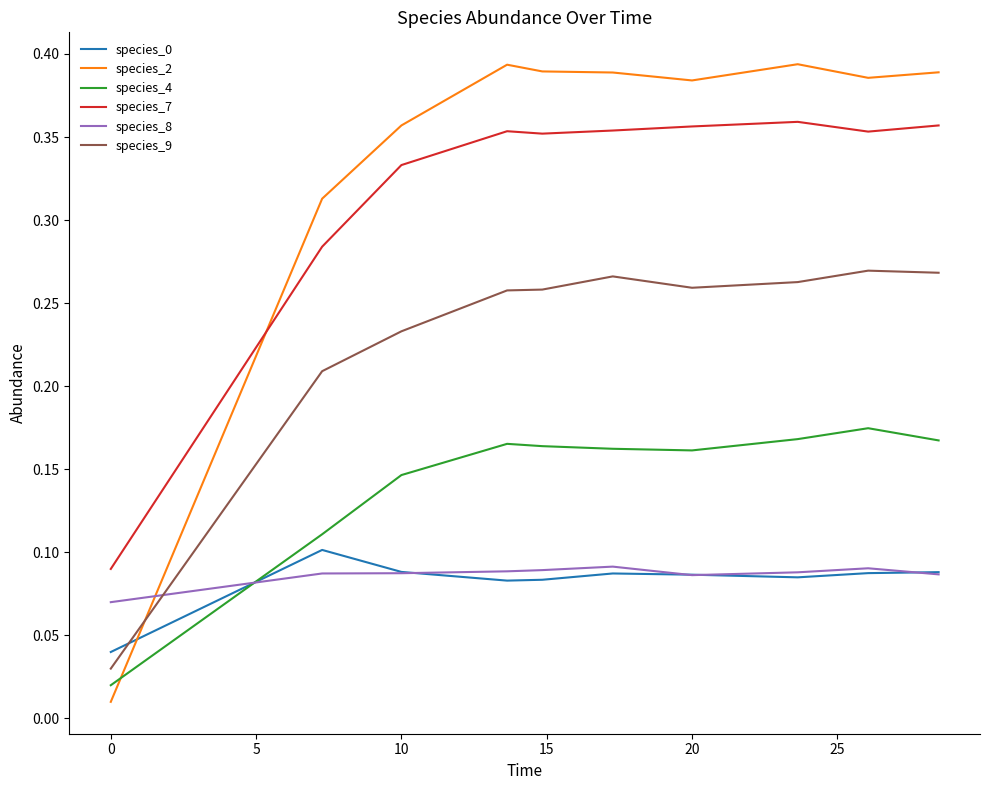

True or false: species_4 and species_8 cross at least once.

True